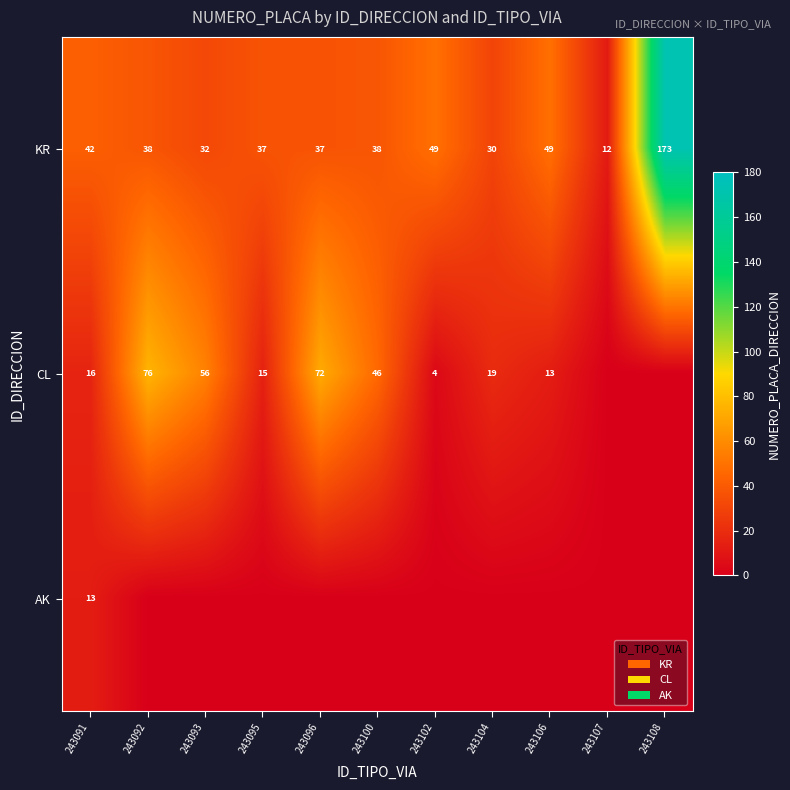

Is it true that KR equals 53 at 243096?

False